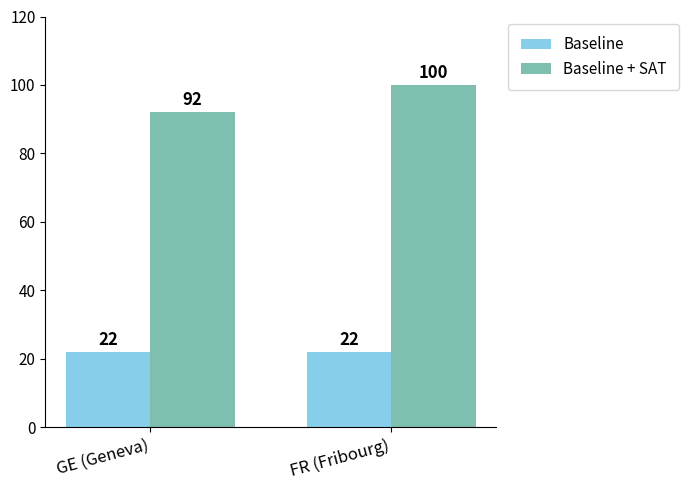

What are all the series names shown in the legend?

Baseline, Baseline + SAT